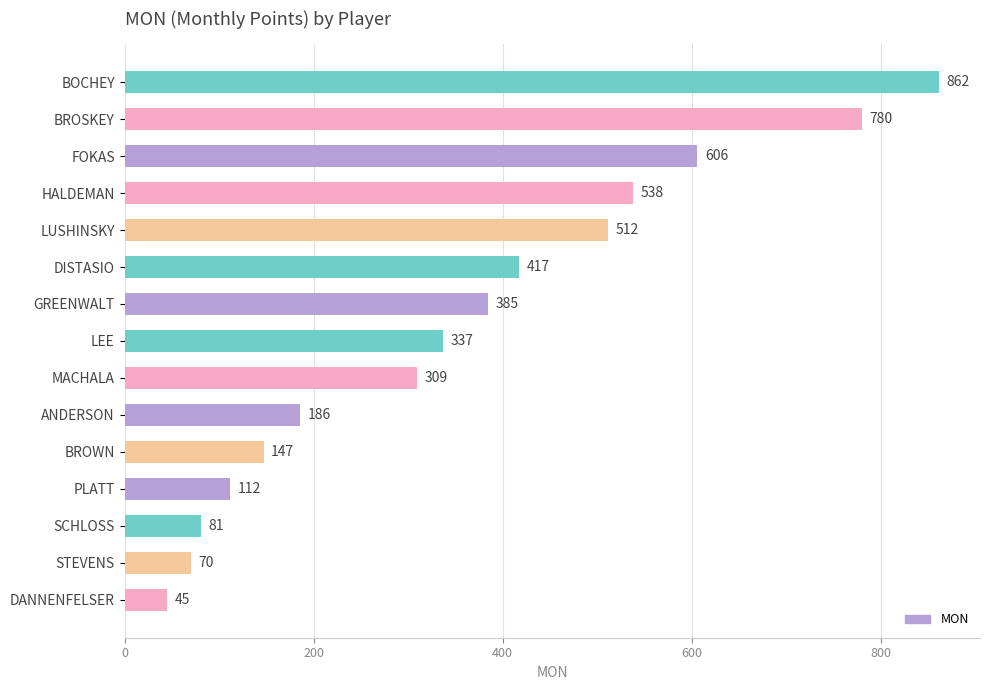

List the labels in order of value, largest first.

BOCHEY, BROSKEY, FOKAS, HALDEMAN, LUSHINSKY, DISTASIO, GREENWALT, LEE, MACHALA, ANDERSON, BROWN, PLATT, SCHLOSS, STEVENS, DANNENFELSER